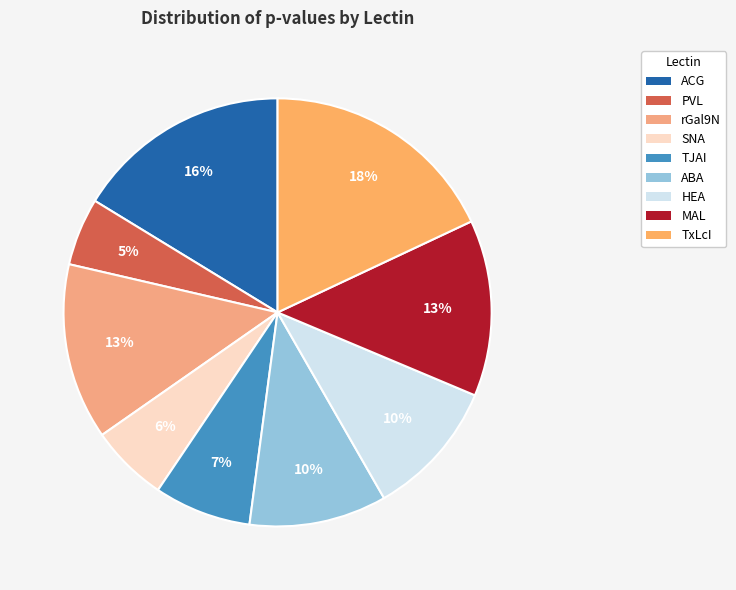

Is it true that TxLcI is 18% of the pie?

True